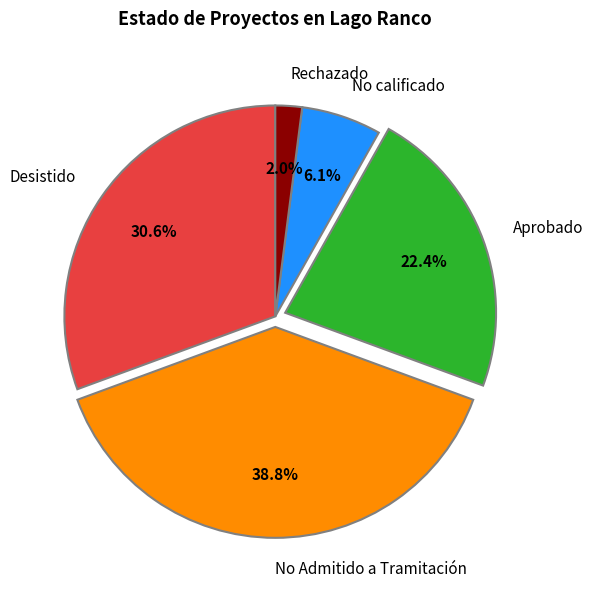

To the nearest percent, what percentage of the pie is No calificado?

6%